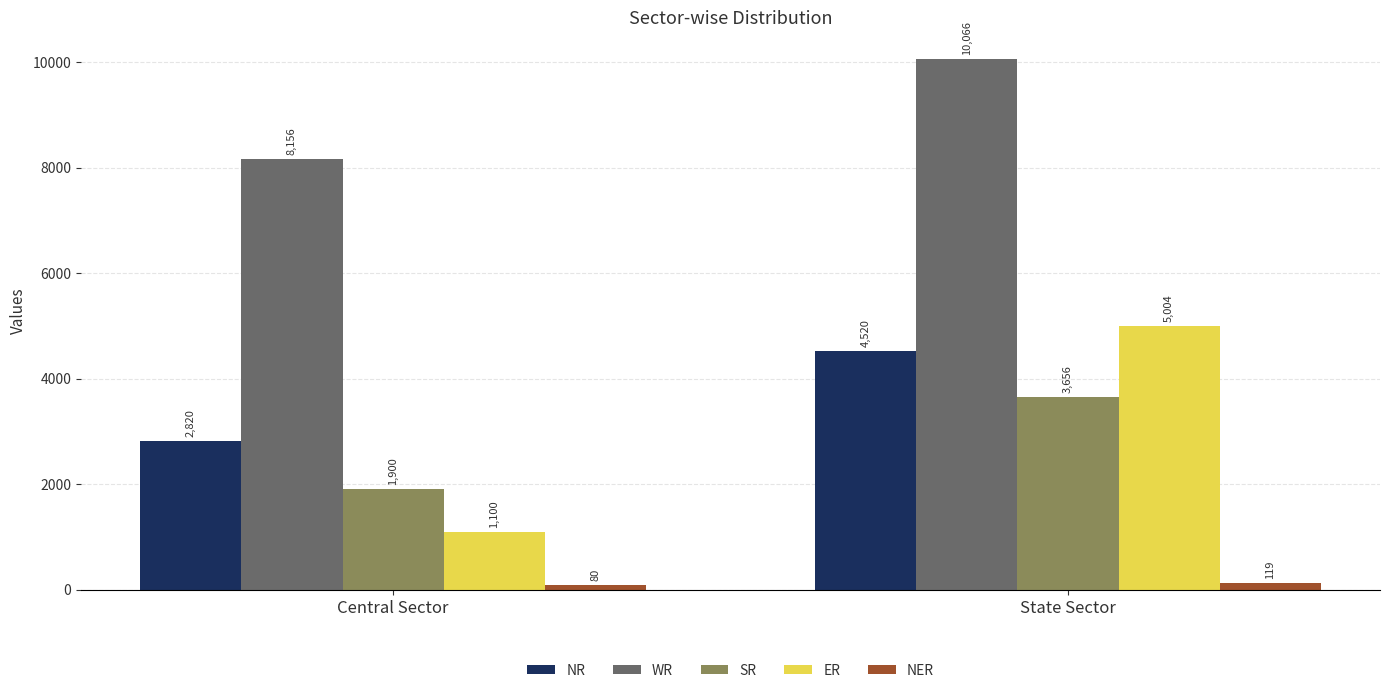

How many data points does each series have?

2